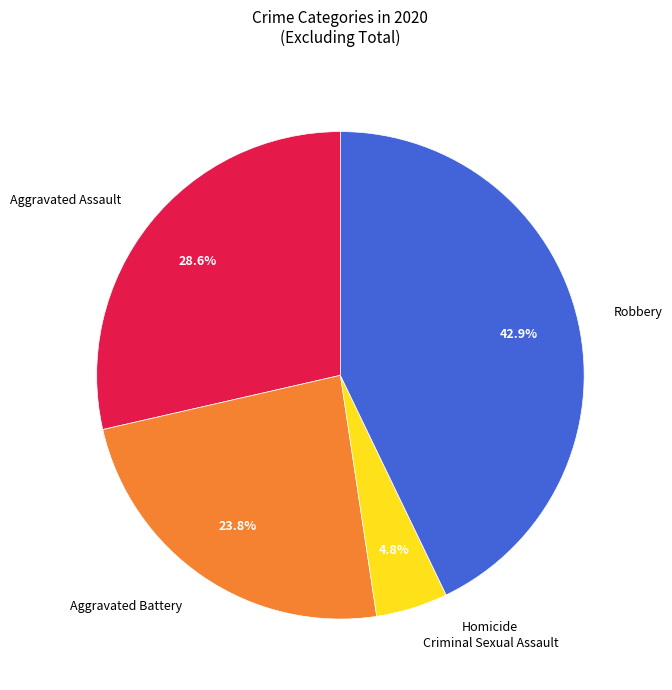

Which category has the biggest portion of the pie?

Robbery